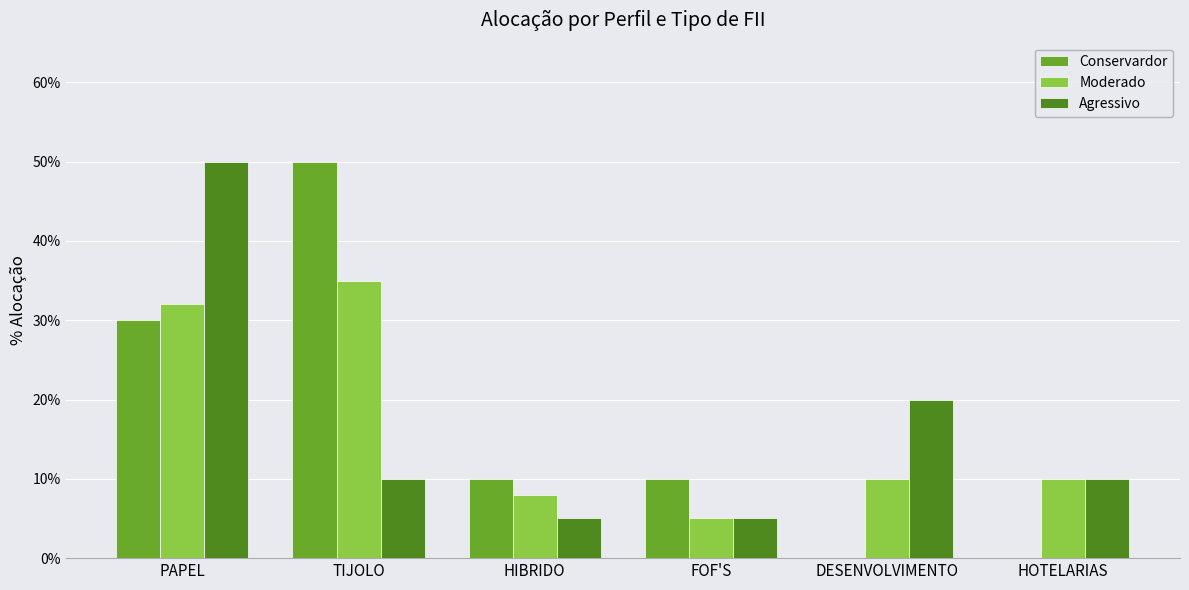

Reading right to left, extract all data points from this chart.

Conservardor: HOTELARIAS=0.0	DESENVOLVIMENTO=0.0	FOF'S=0.1	HIBRIDO=0.1	TIJOLO=0.5	PAPEL=0.3
Moderado: HOTELARIAS=0.1	DESENVOLVIMENTO=0.1	FOF'S=0.1	HIBRIDO=0.1	TIJOLO=0.3	PAPEL=0.3
Agressivo: HOTELARIAS=0.1	DESENVOLVIMENTO=0.2	FOF'S=0.1	HIBRIDO=0.1	TIJOLO=0.1	PAPEL=0.5